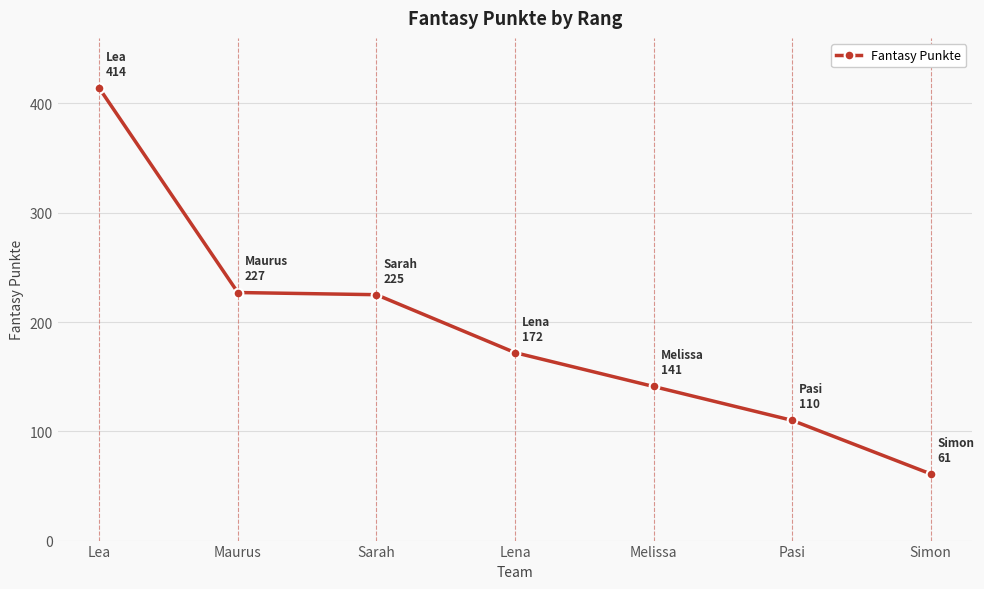

Reading left to right, transcribe all the data shown in this chart.

Lea=414	Maurus=227	Sarah=225	Lena=172	Melissa=141	Pasi=110	Simon=61